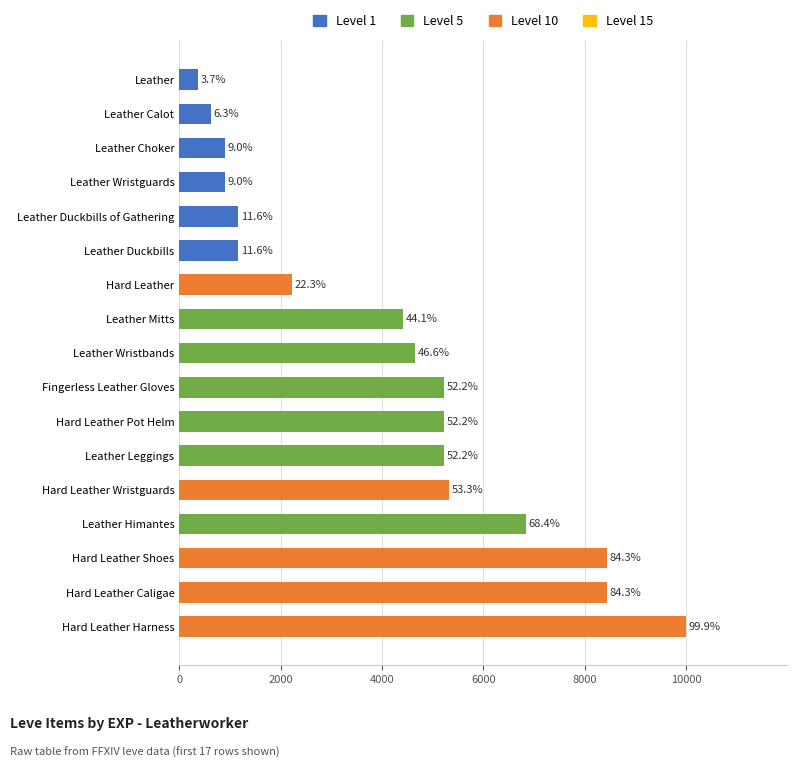

How many bars are there in total?

17